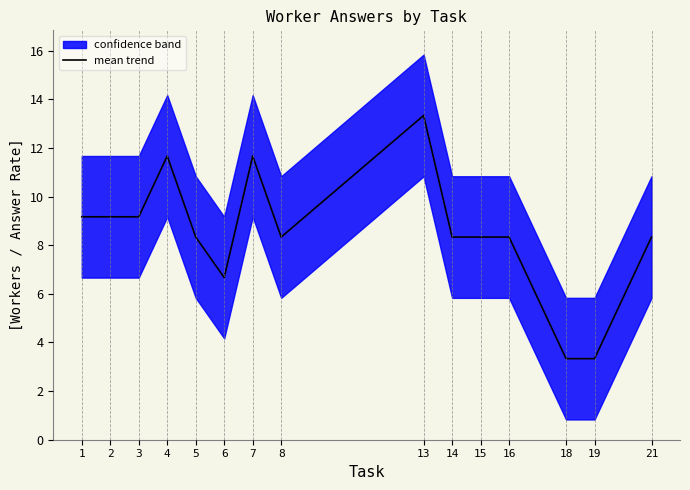

Where is the data nearest to the value 8?

5